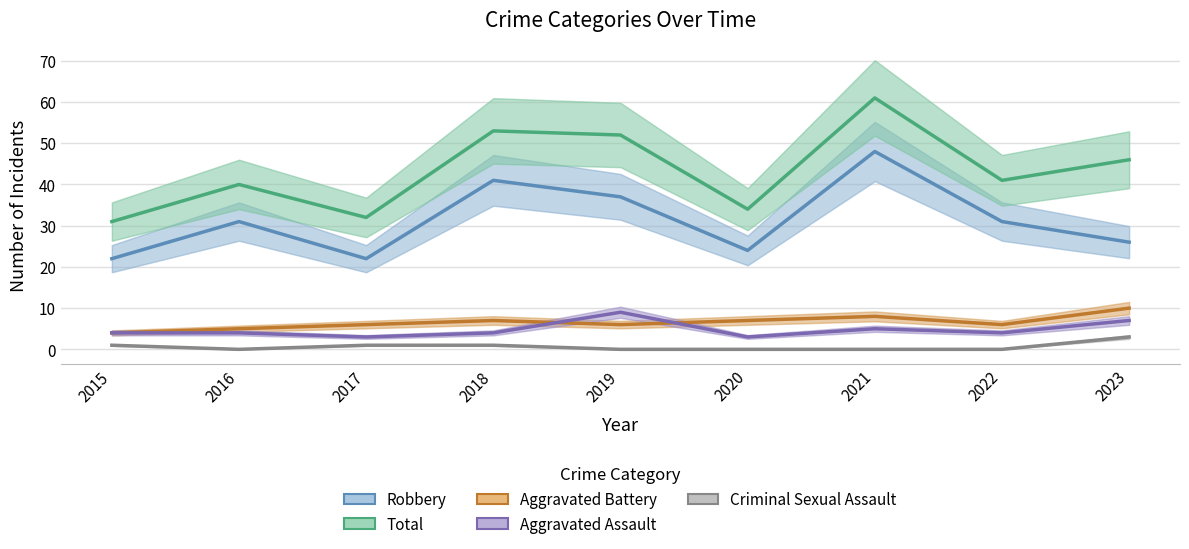

Is this an area chart (filled region under the line)?

No